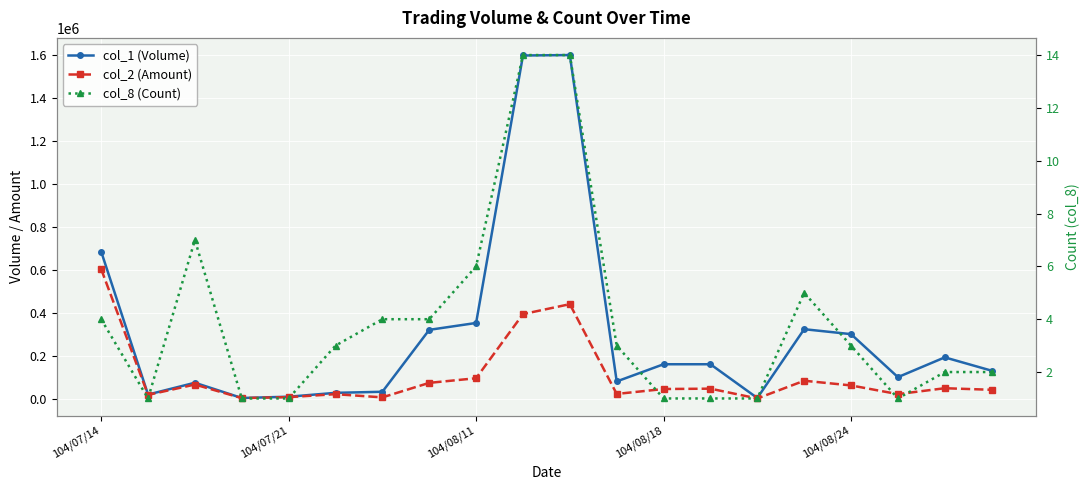

What is the difference between the second highest and second lowest values in the col_2 (Amount) series?

436810